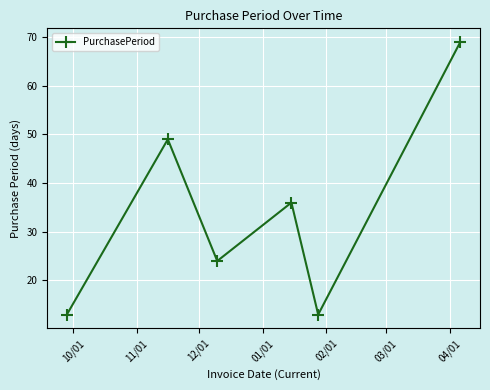

What is the maximum value shown in the chart?

69